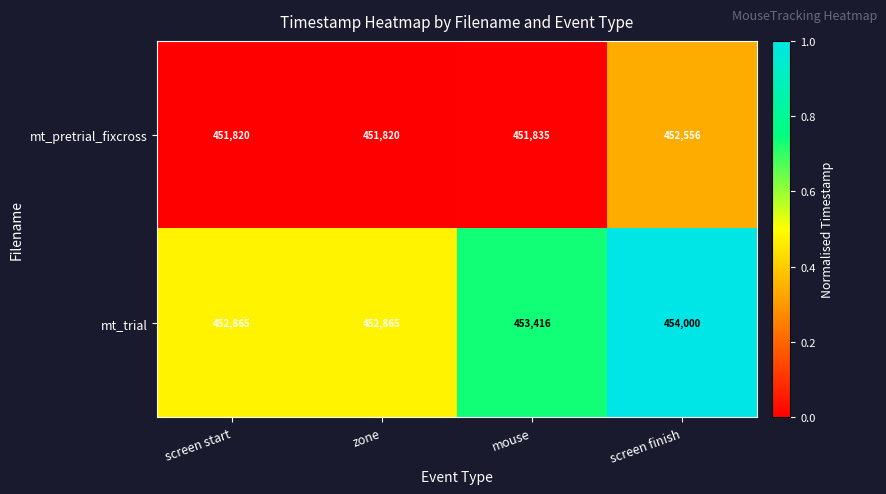

Rank the series at screen finish from highest to lowest value.

mt_trial, mt_pretrial_fixcross